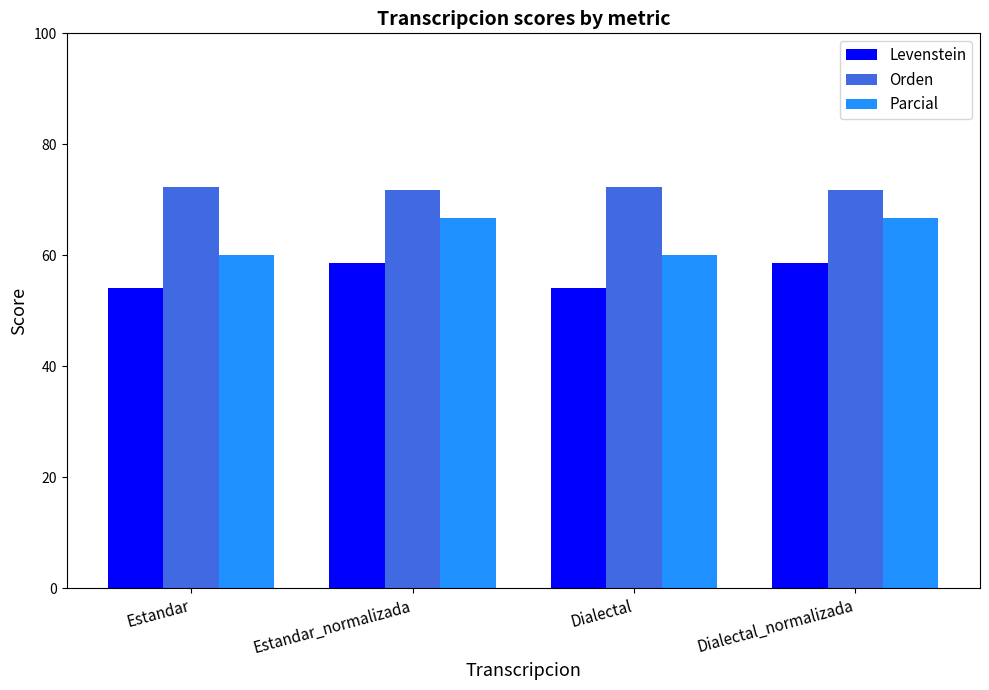

List the series in order of their peak value, lowest first.

Levenstein, Parcial, Orden